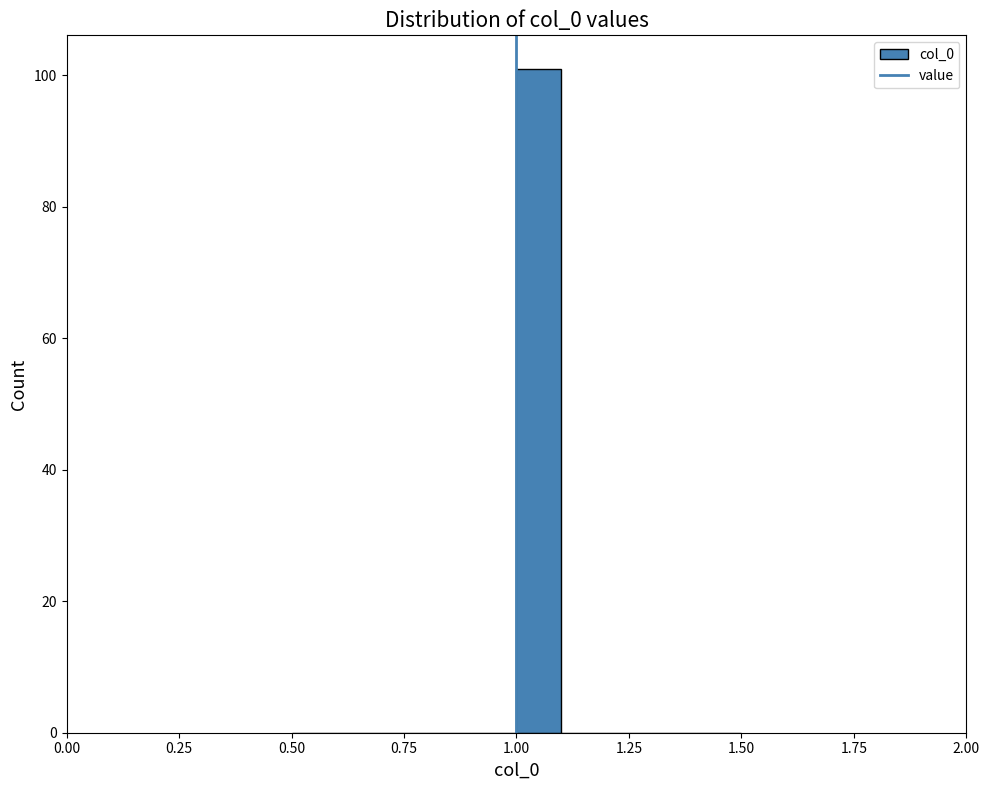

Around what value on the x-axis is the tallest bar? Give the approximate position of its centre, as read against the axis.

1.05